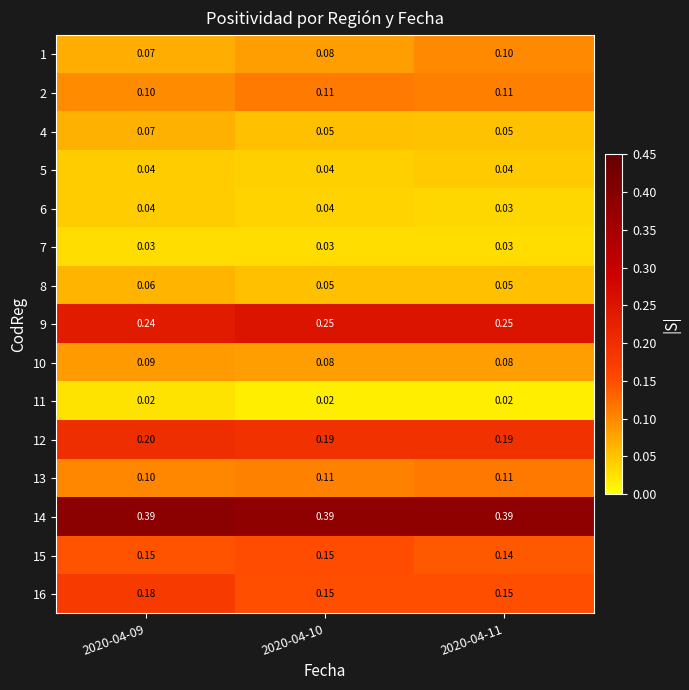

Is the value of 7 at 2020-04-11 greater than the value of 15 at 2020-04-11?

No